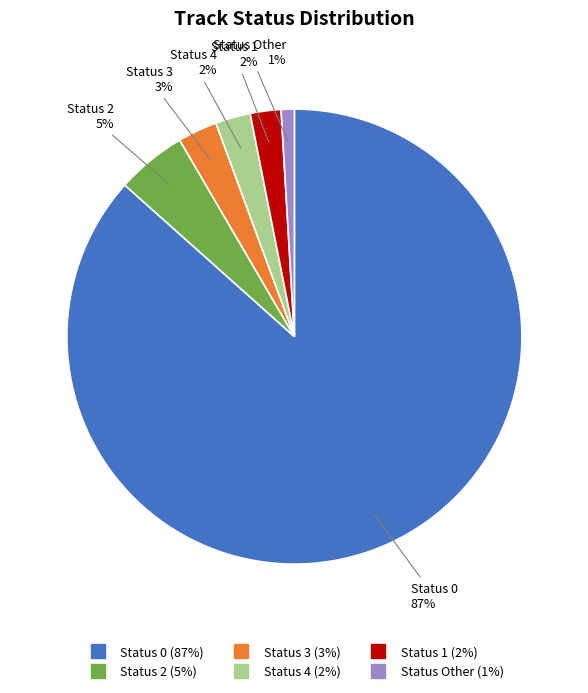

To the nearest percent, what is the difference between the largest and smallest slice percentages?

86%